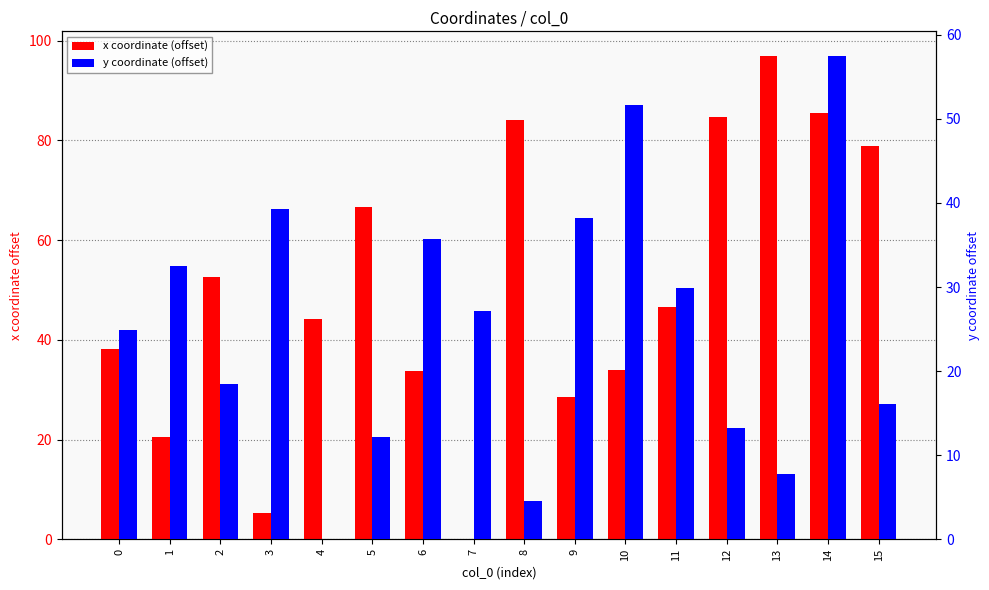

Which series changed the most between 3 and 9?

x coordinate (offset)